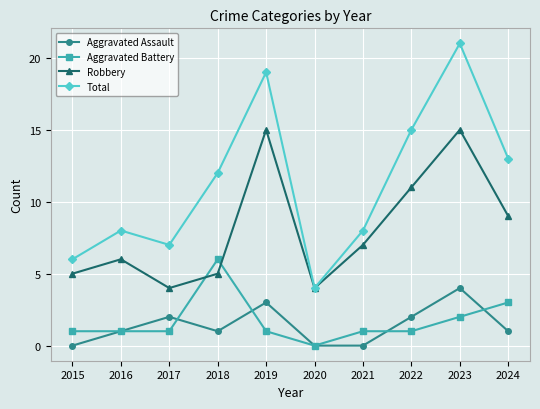

Which series changed the most between 2020 and 2023?

Total